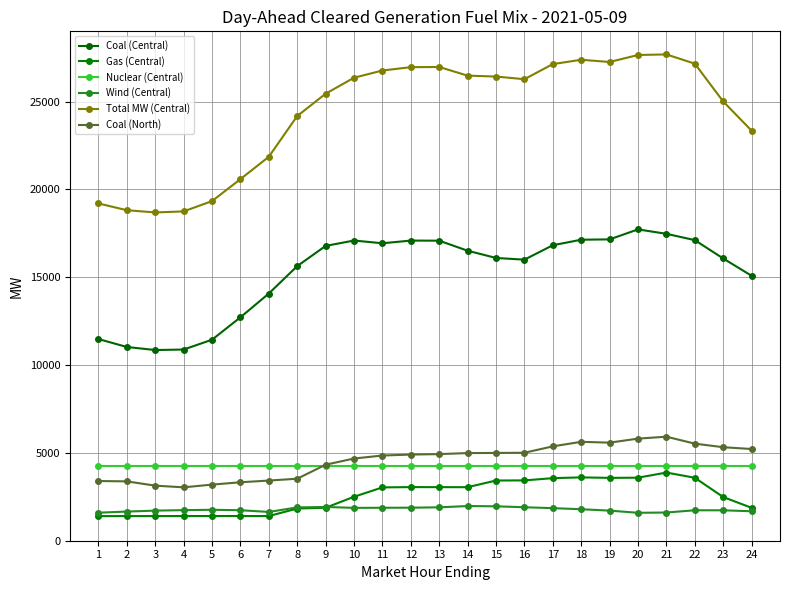

Does the chart display data point markers on the line(s)?

Yes